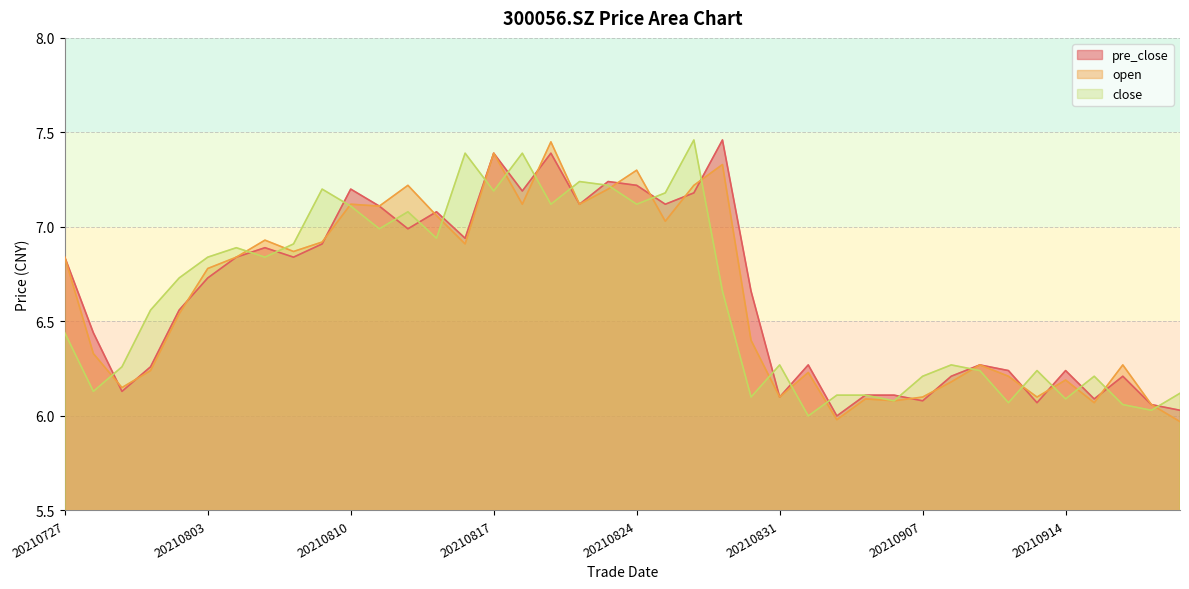

Does the chart display data point markers on the line(s)?

No